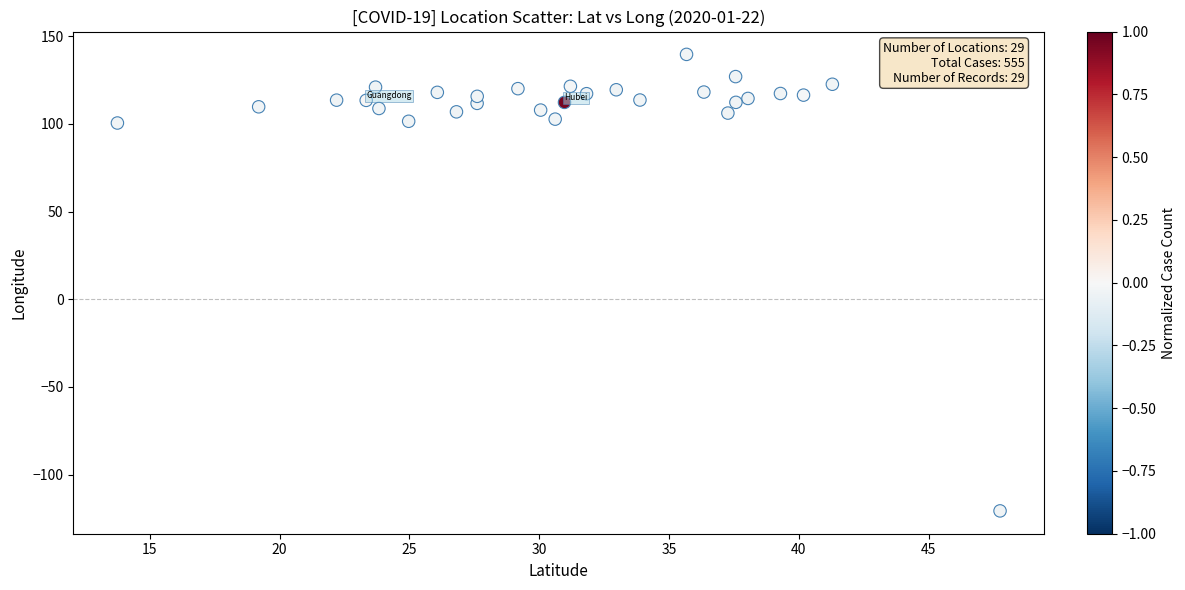

What is the range of X values (max minus min)?

34.0